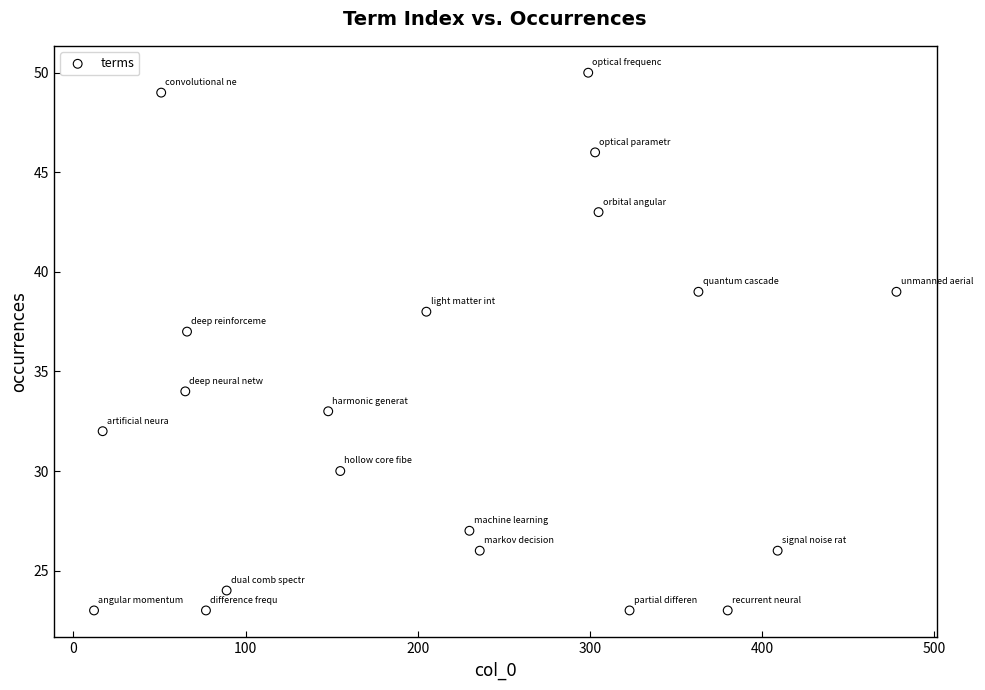

What is the range of Y values (max minus min)?

27